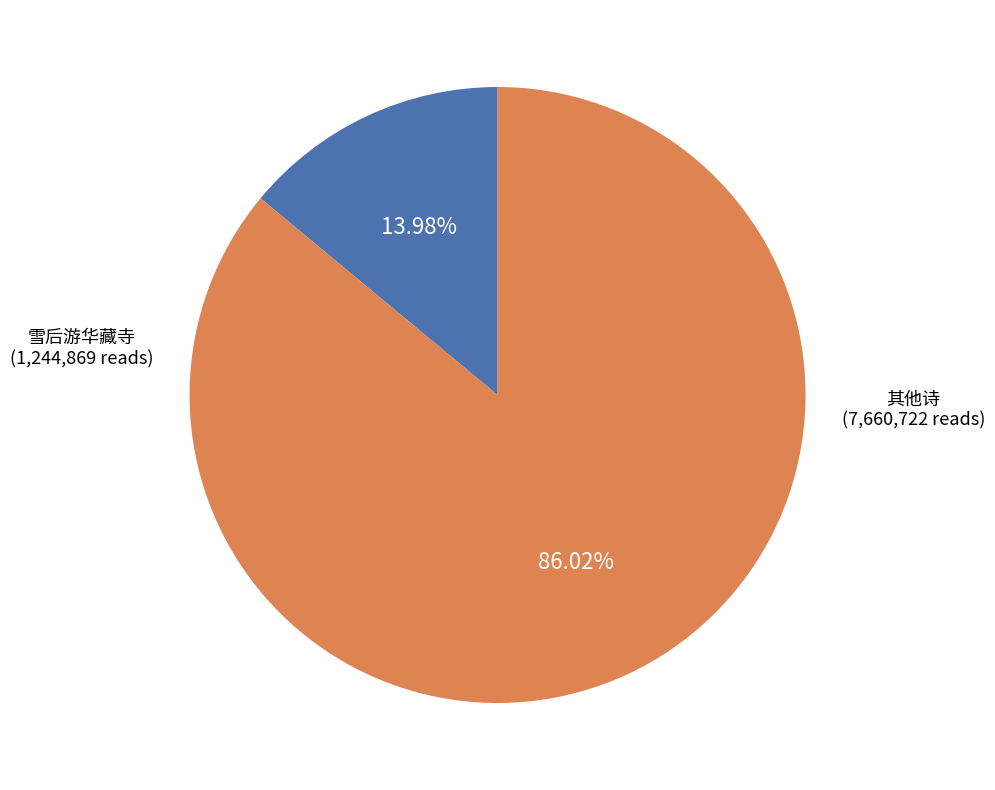

Does any single category account for the majority?

Yes